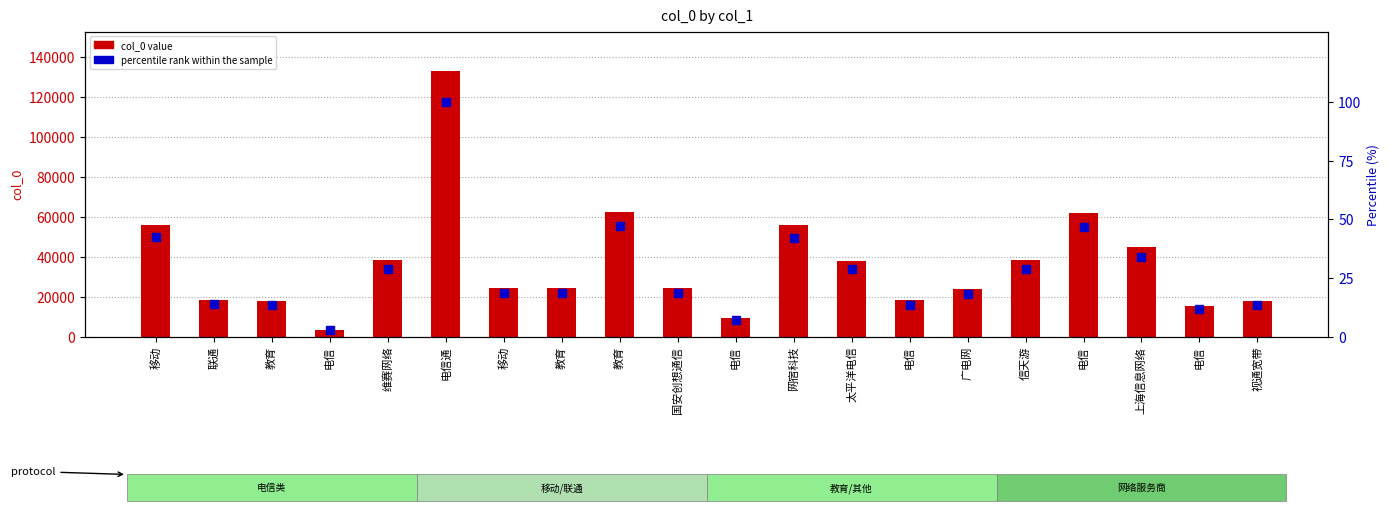

True or false: col_0 value has a value of 61978.0 at 电信.

True